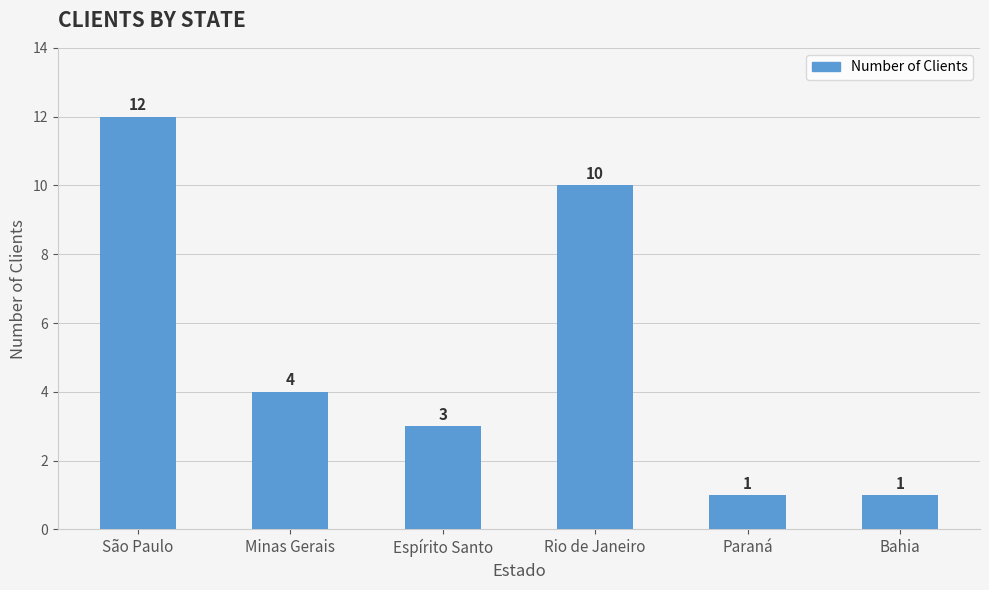

How many data points does each series have?

6